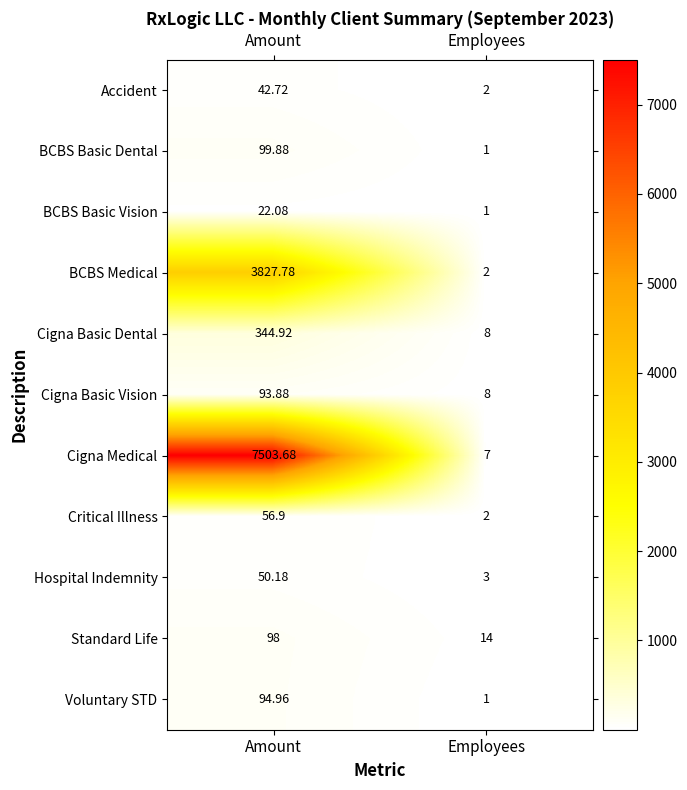

Where does the Cigna Medical series first go above 7503?

Amount